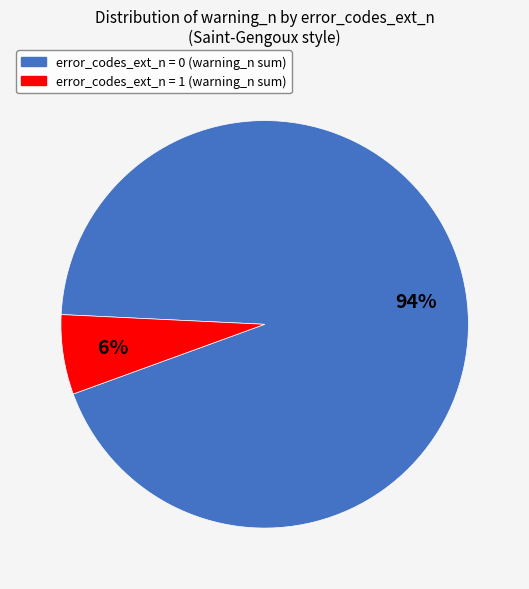

How many slices are in this pie chart?

2